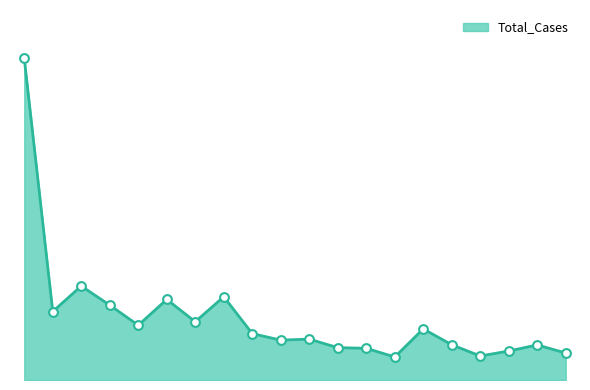

Is this an area chart (filled region under the line)?

Yes